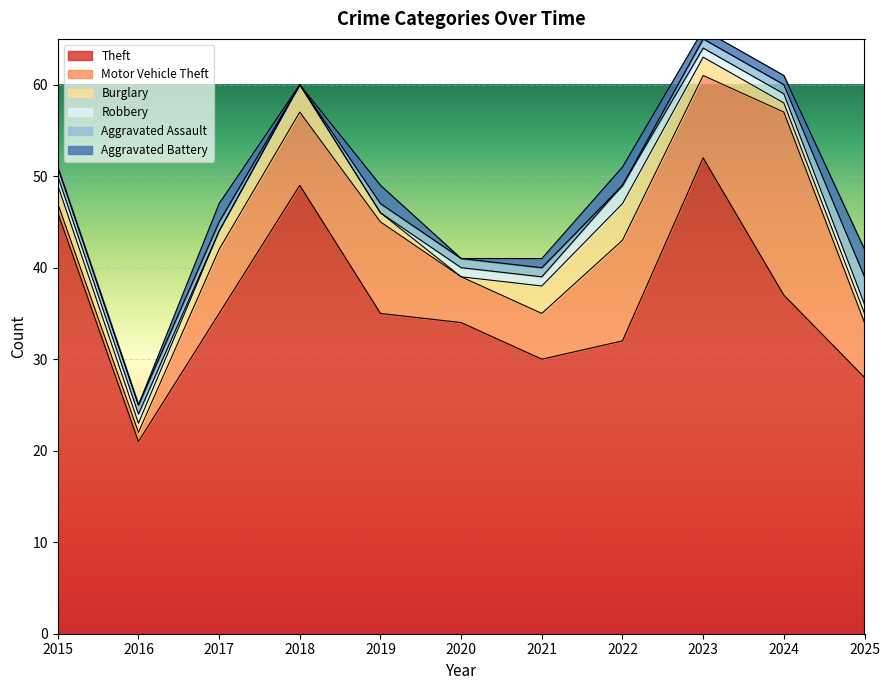

At 2020, list the series in order from largest to smallest.

Theft, Motor Vehicle Theft, Robbery, Aggravated Assault, Burglary, Aggravated Battery